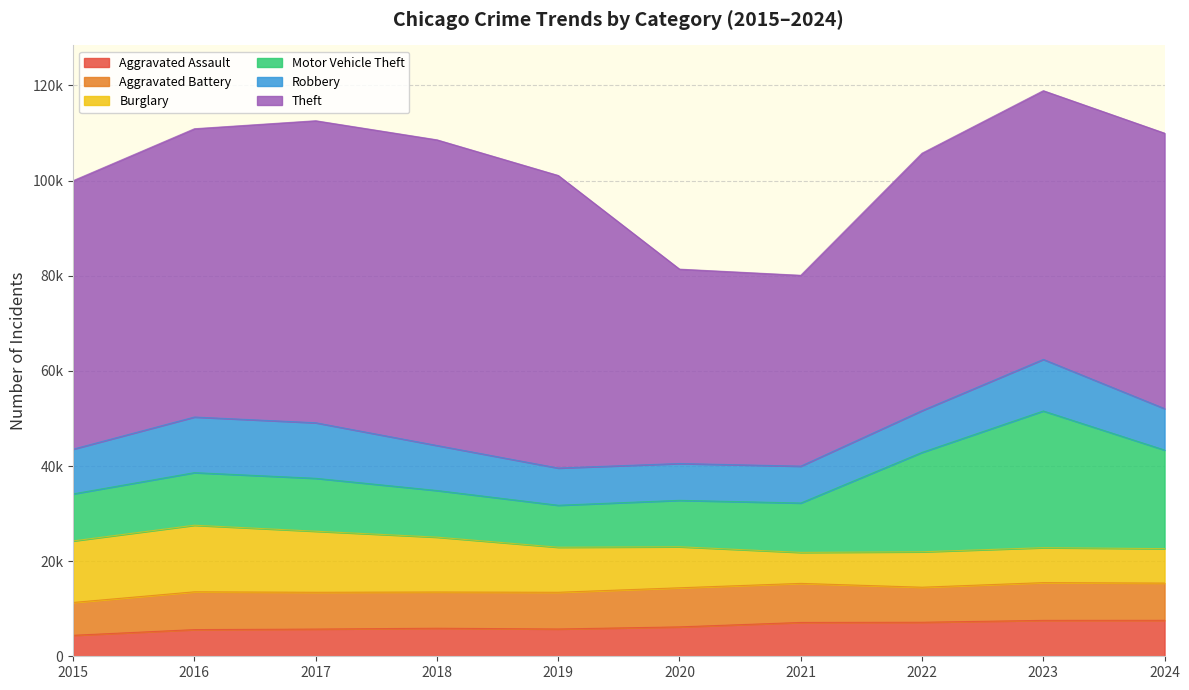

True or false: Motor Vehicle Theft has a value of 27853 at 2022.

False